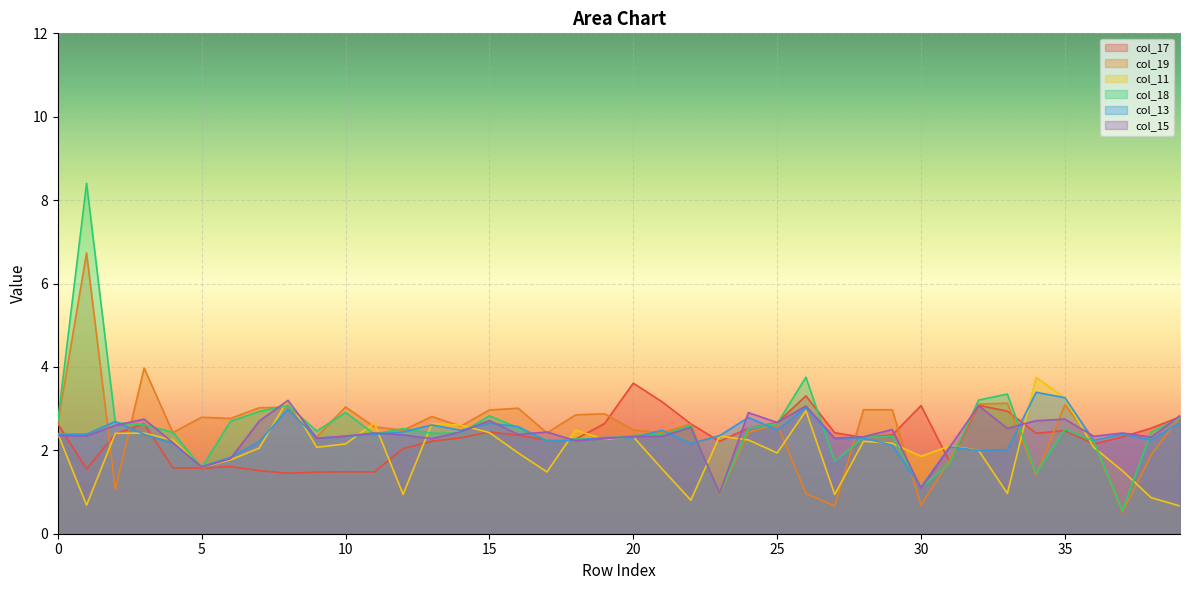

Which category has the lowest value in the col_13 series?

30